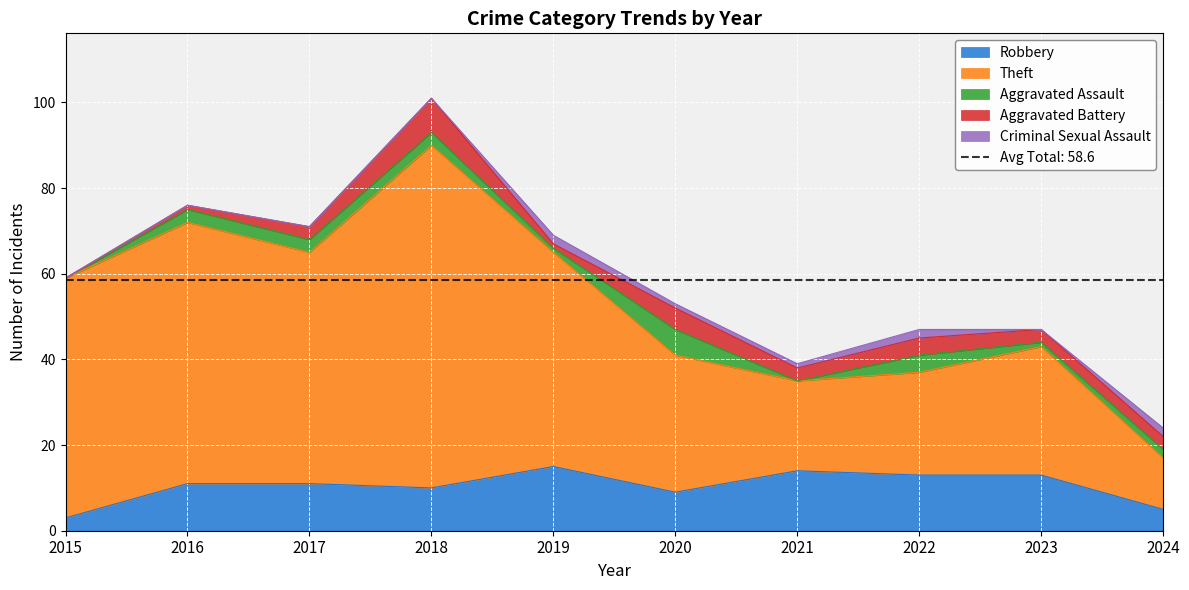

What is the difference between the second highest and second lowest values in the Criminal Sexual Assault series?

2